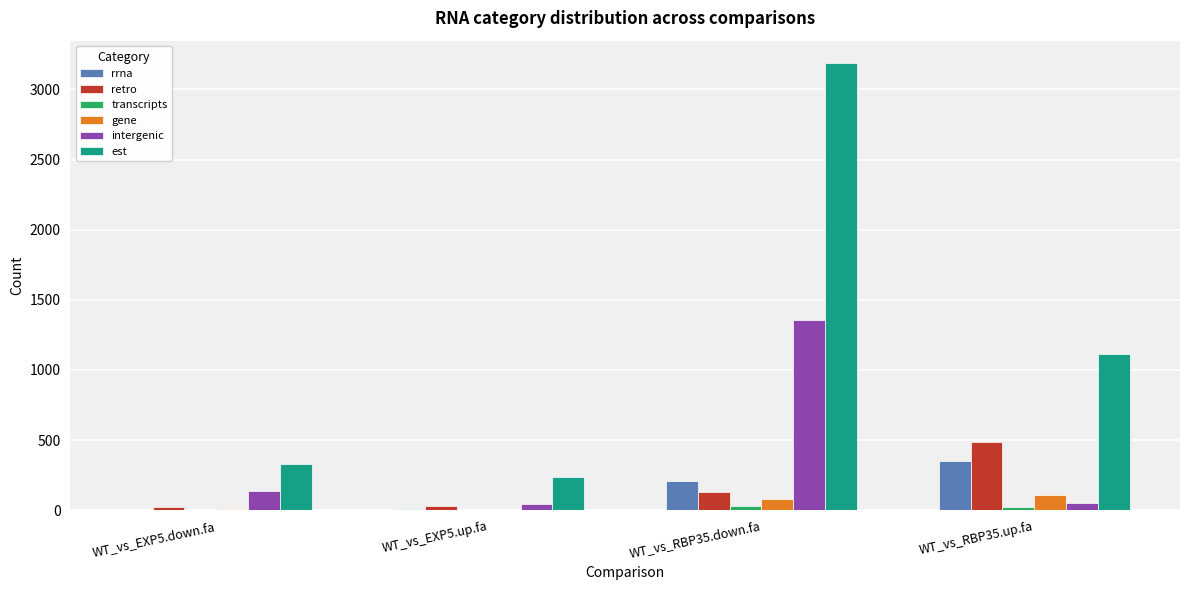

What is the maximum value shown in the chart?

3188